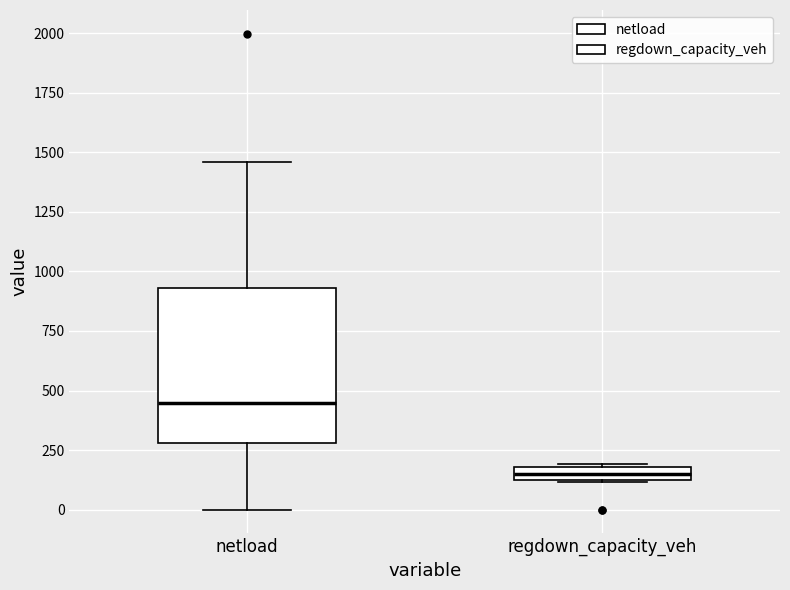

Where is the upper edge of the box for regdown_capacity_veh on the y-axis? The values are not printed on the chart, so give them approximately, as read against the axis.

200